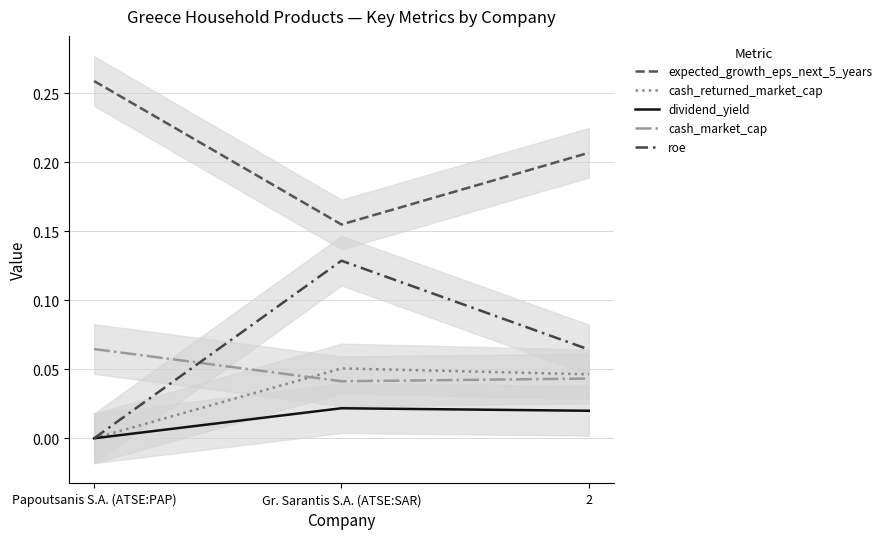

What is the difference between the highest and lowest values at 2?

0.2